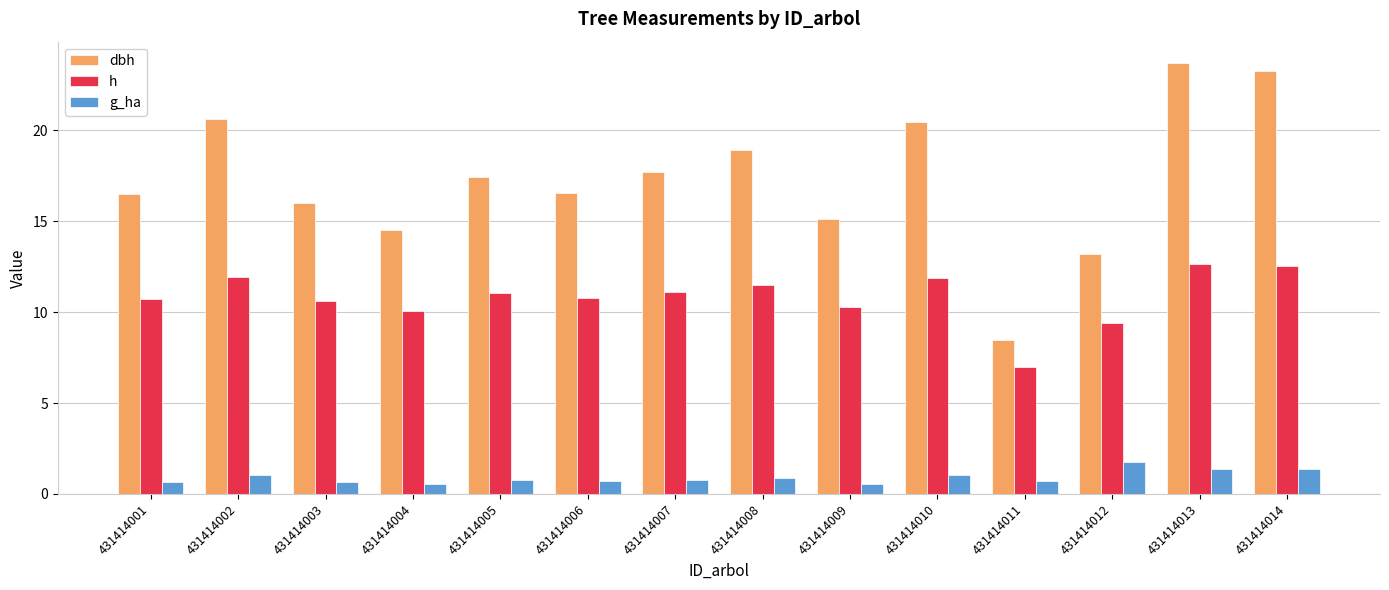

Are the bars grouped side by side (vs. stacked)?

Yes